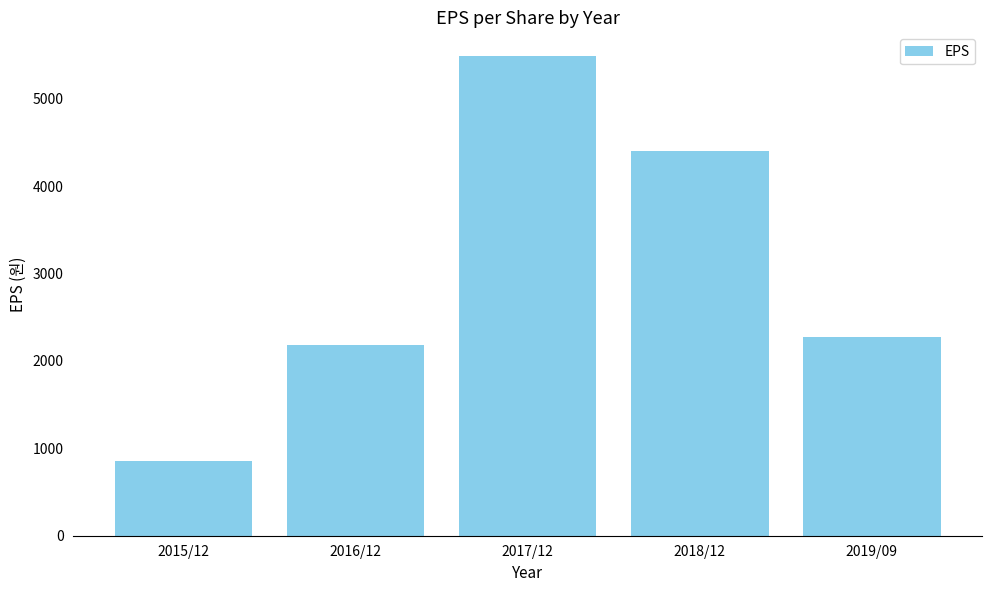

What is the maximum value shown in the chart?

5484